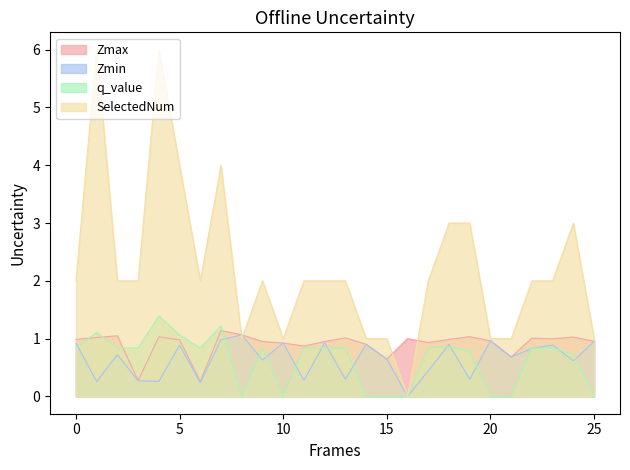

True or false: Zmax has a value of 0.9 at 14.0.

True